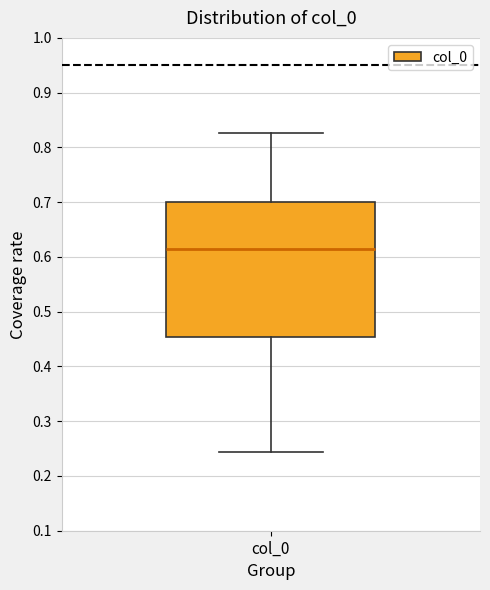

Transcribe this box plot: give where the median line is, the range the box spans, and where the two whiskers end, as read against the y-axis. The values are not printed on the chart, so give them approximately, as read against the axis.

median 0.61, box 0.45 to 0.70, whiskers 0.24 to 0.83